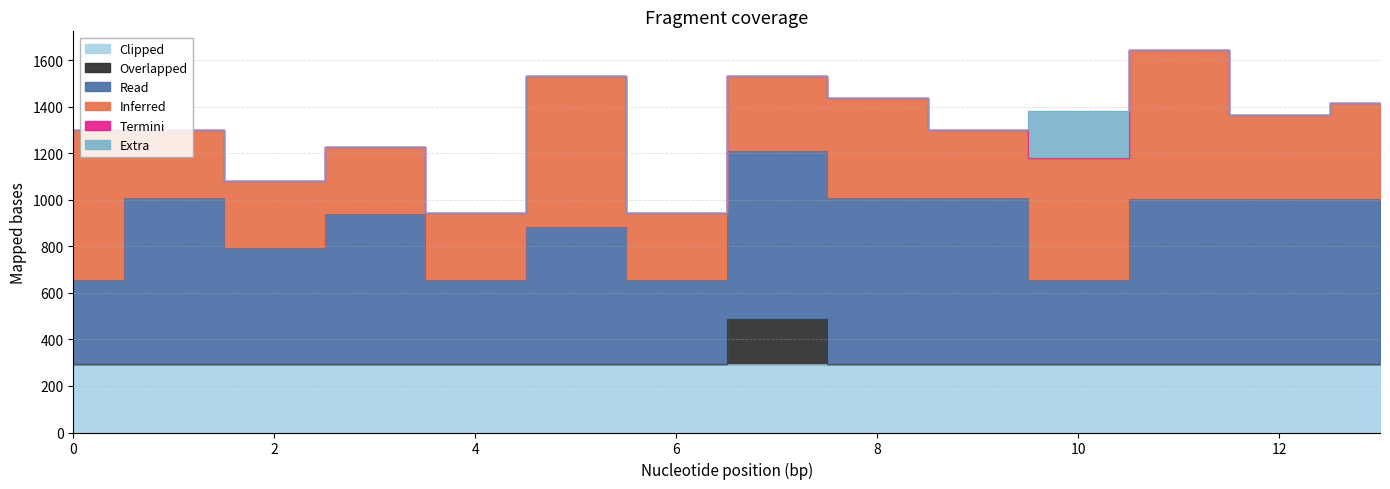

True or false: col_14 and col_12 intersect in this chart.

False